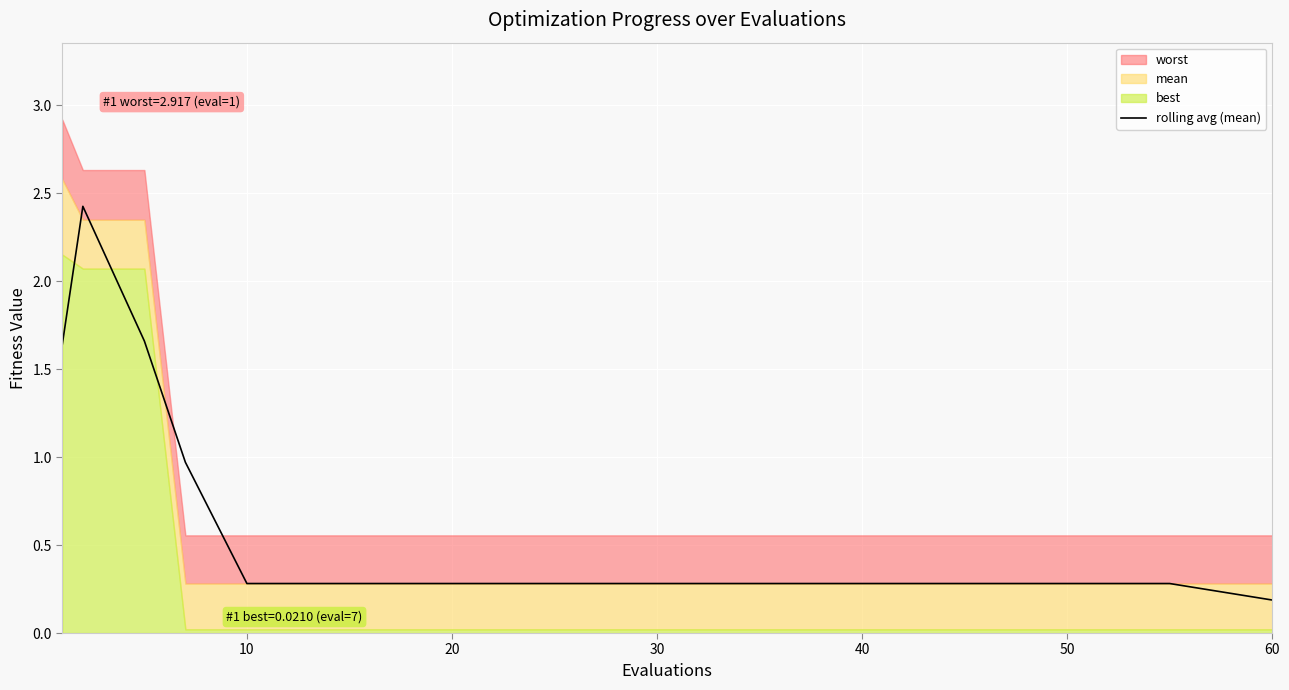

The value of rolling avg (mean) at 60 is 0.3. True or false?

False